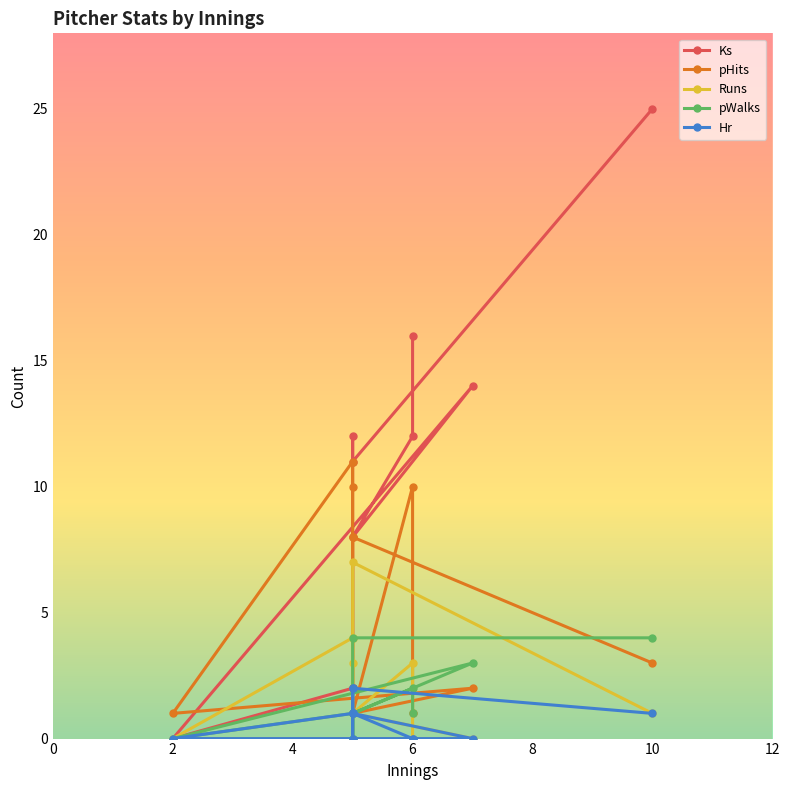

Which series has the largest total across all categories?

Ks